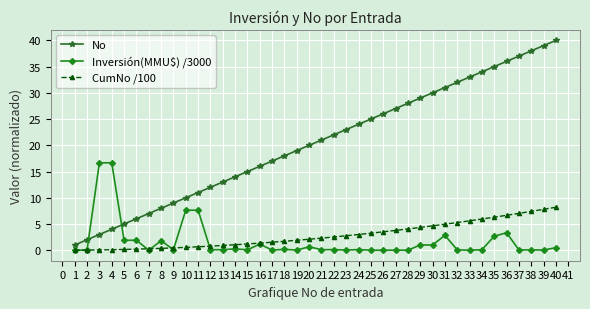

What is the average value of the CumNo /100 series?

2.9